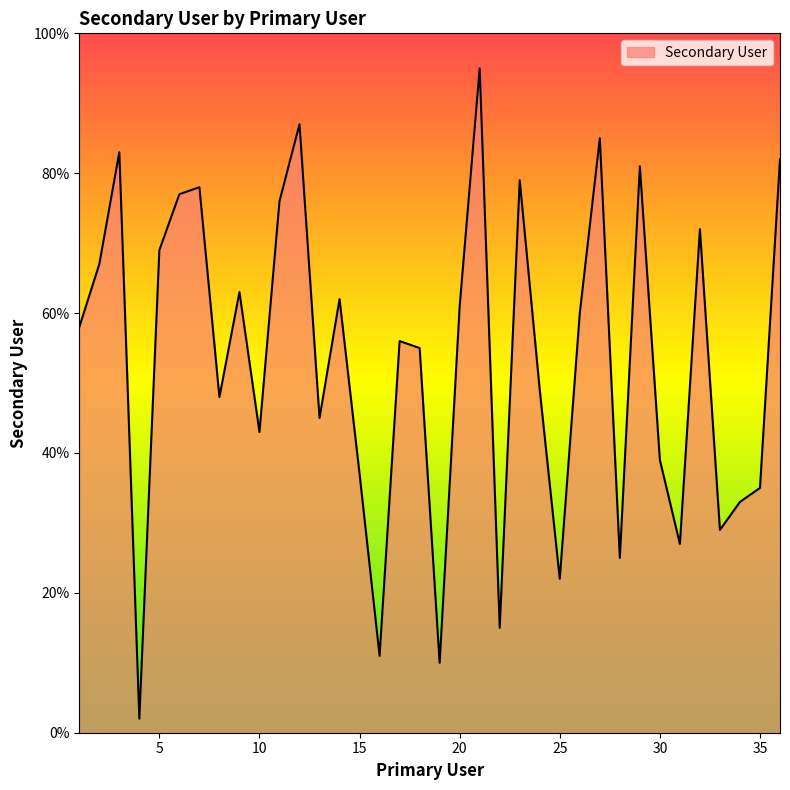

What is the sum of all values?

1916